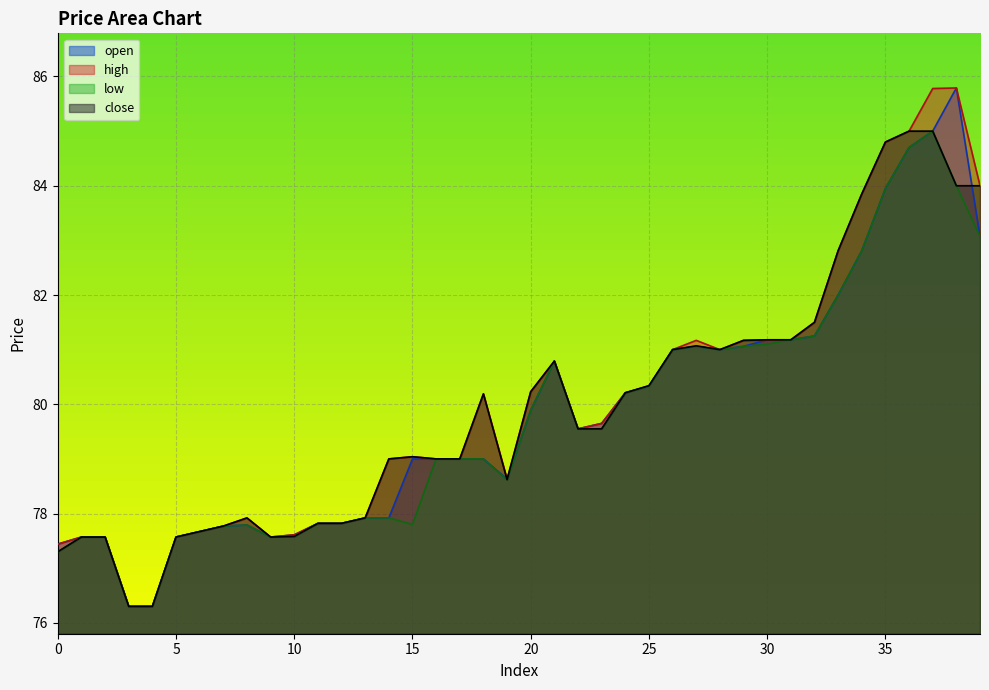

True or false: low and open intersect in this chart.

False